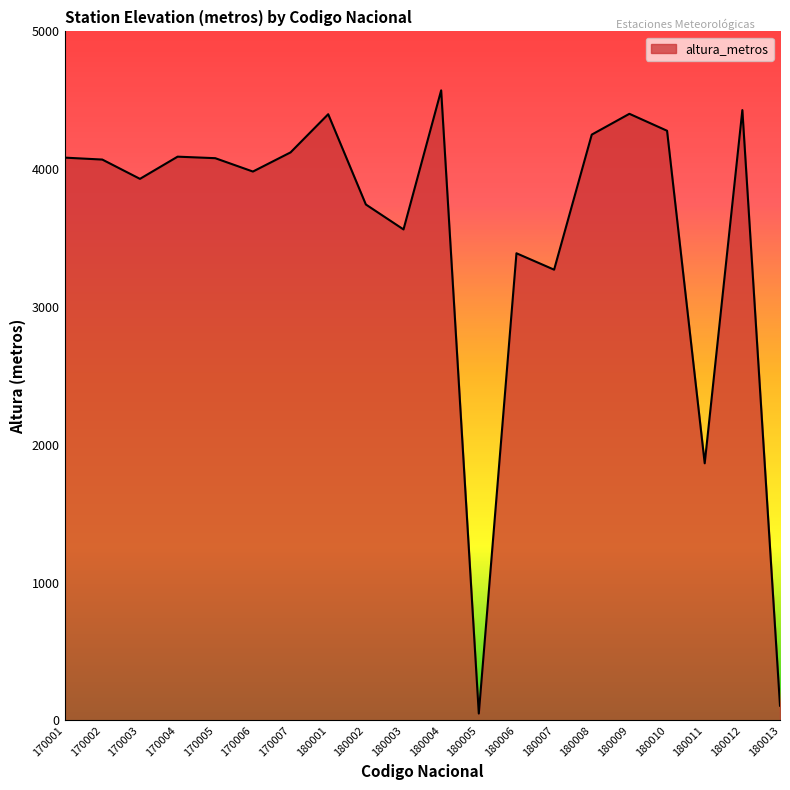

What is the greatest value displayed?

4572